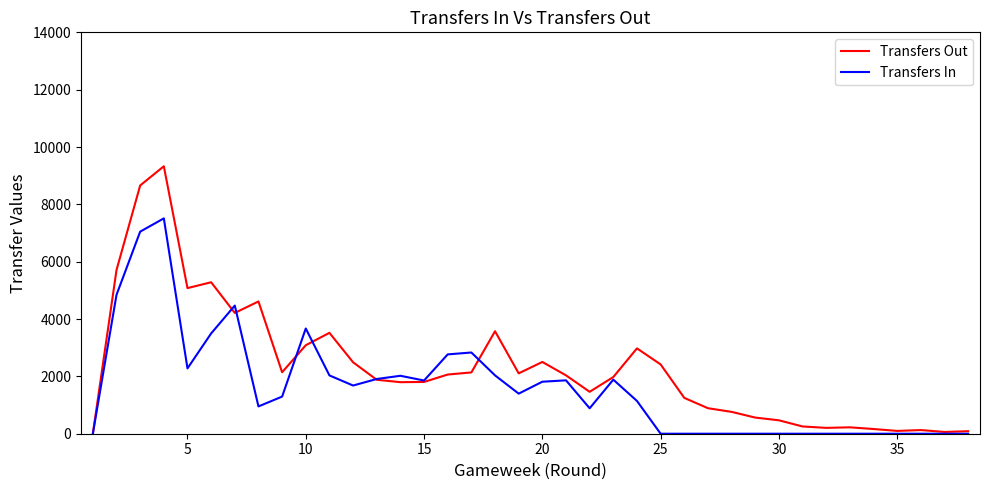

What is the average value of the Transfers Out series?

2316